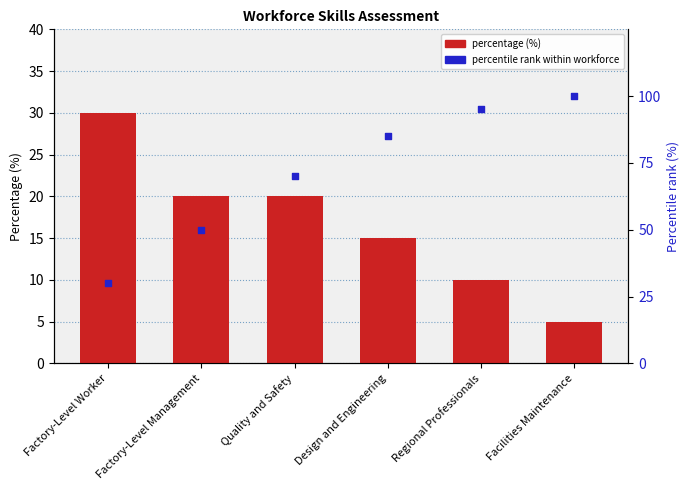

What is the total value across all series at Design and Engineering?

100